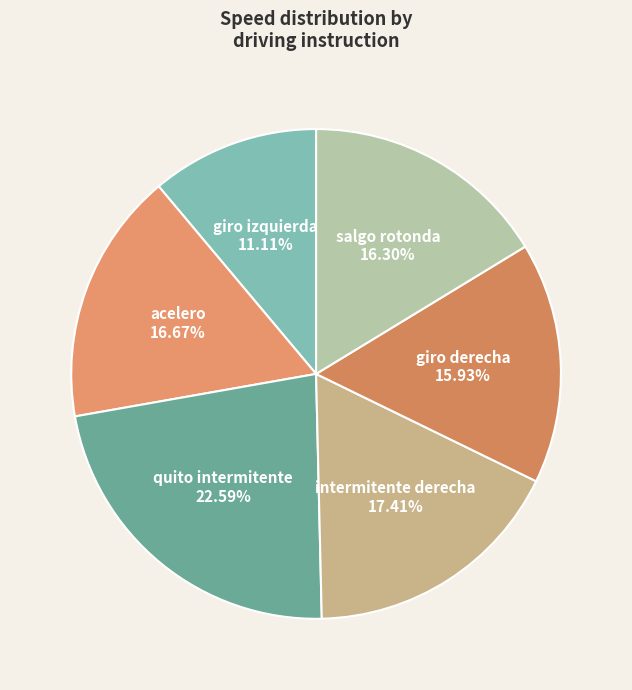

Is it true that acelero is 6% of the pie?

False